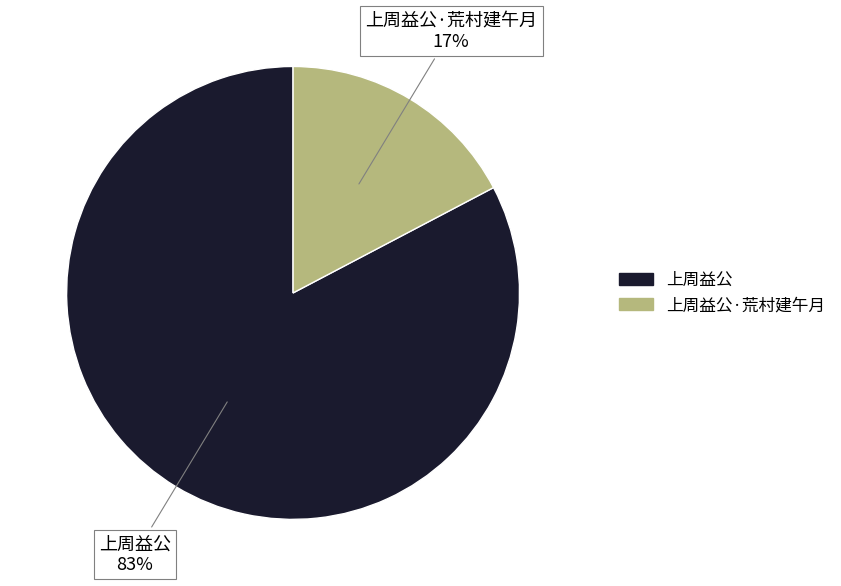

Does any single category account for the majority?

Yes